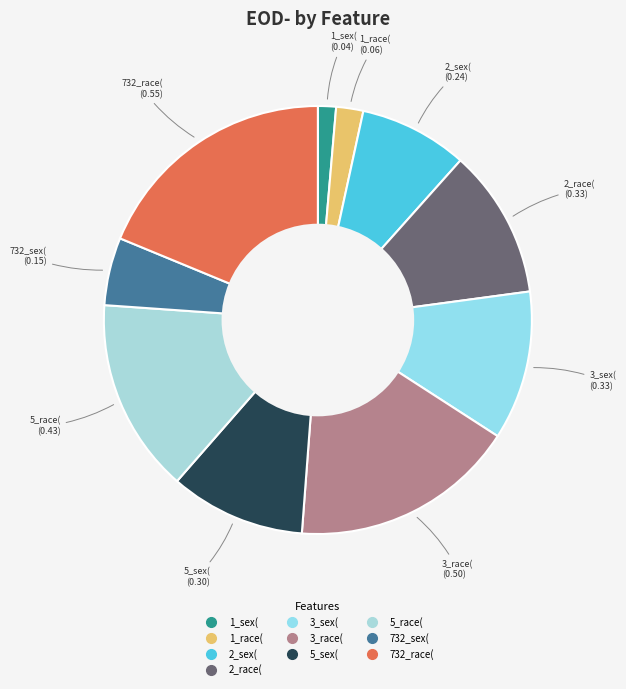

True or false: 5_sex( accounts for 19% of the total.

False